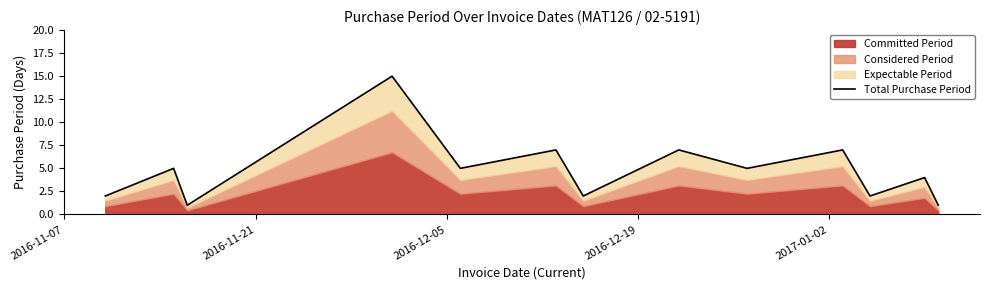

What is the difference between the maximum and minimum values?

14